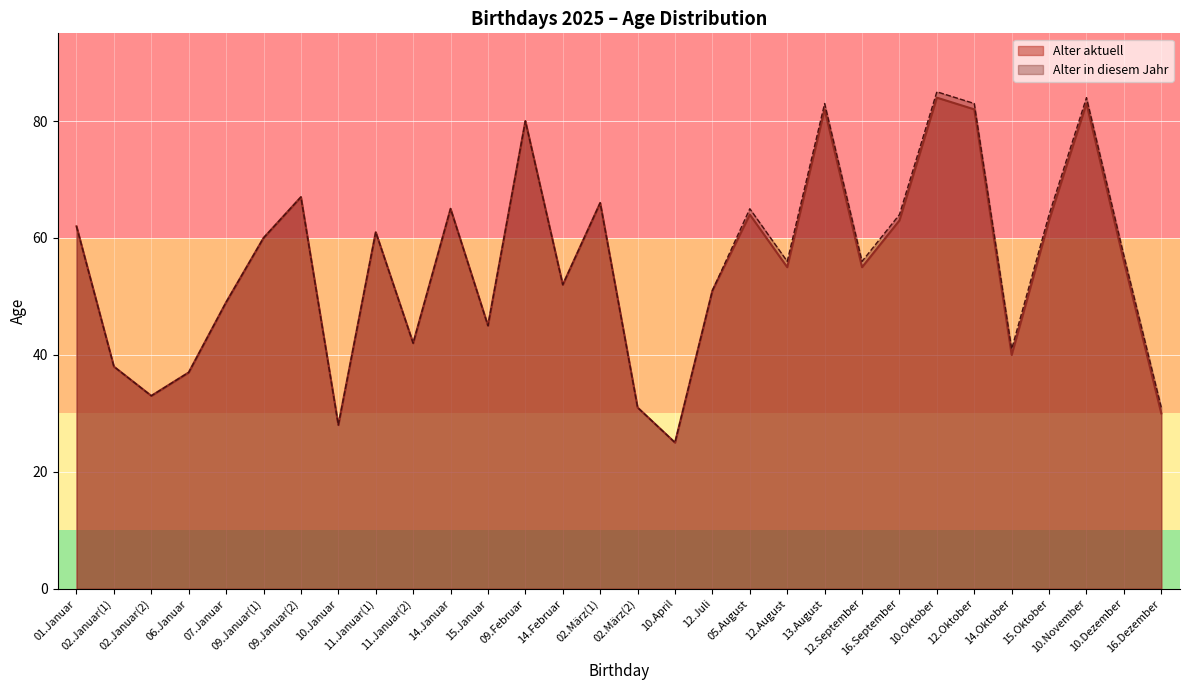

Where is Alter in diesem Jahr nearest to the value 55?

12.August